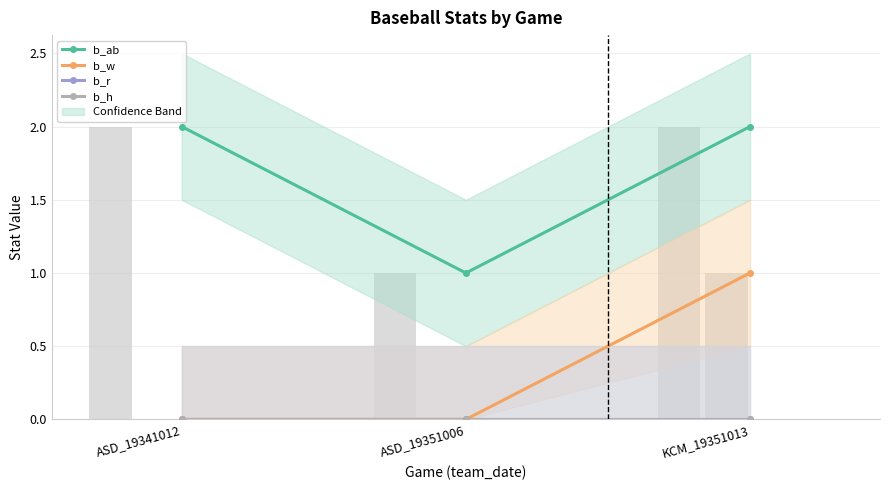

What position from the left is KCM_19351013?

3